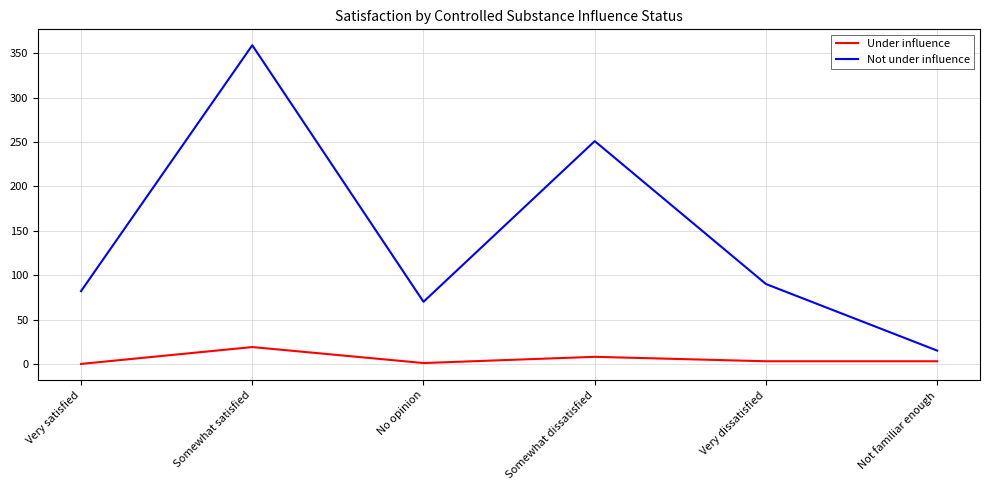

Rank the series by their maximum value, from highest to lowest.

Not under influence, Under influence